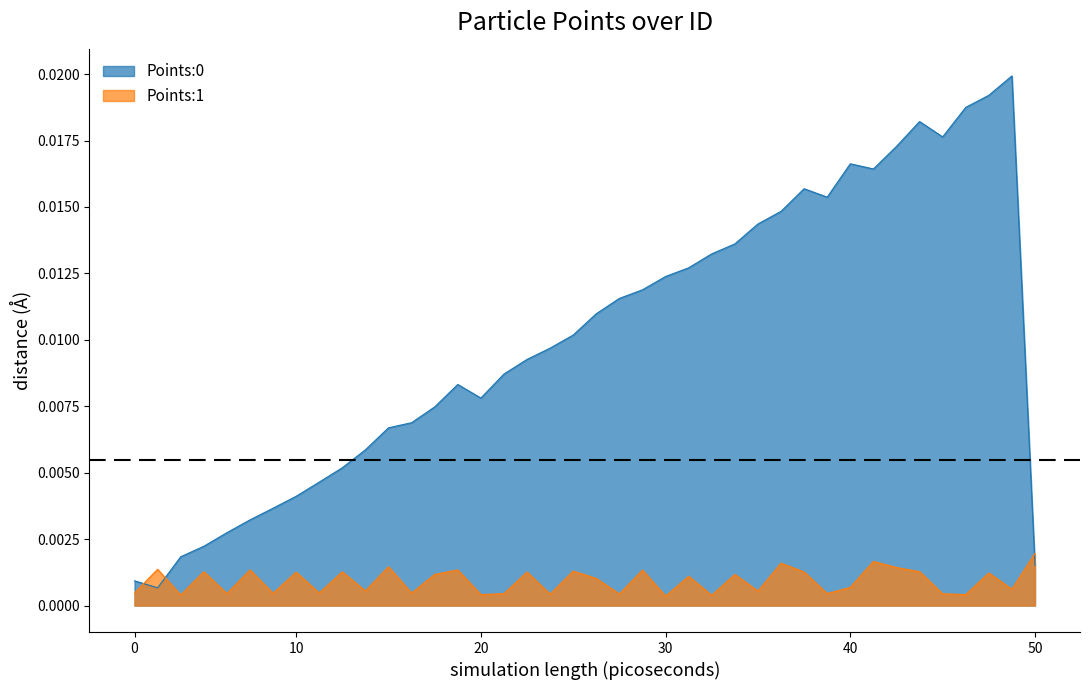

How many intersections are there between Points:1 and Points:0?

3